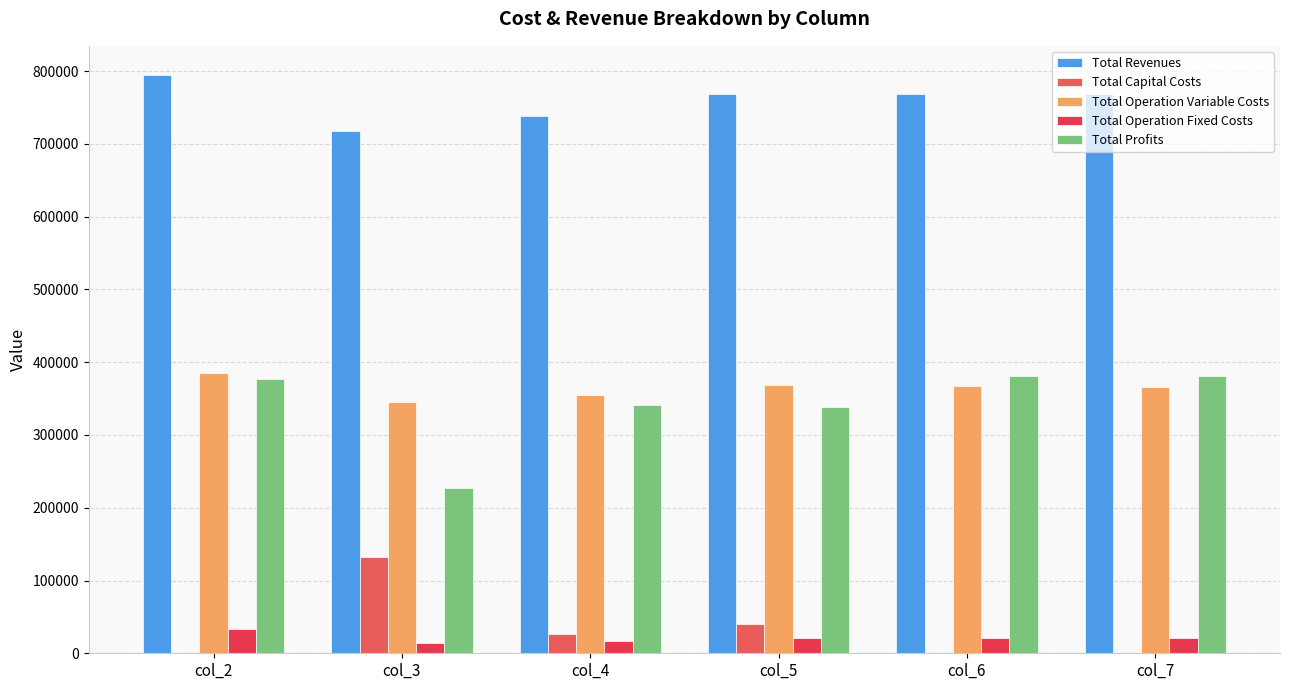

At which category is the sum across all series the highest?

col_2